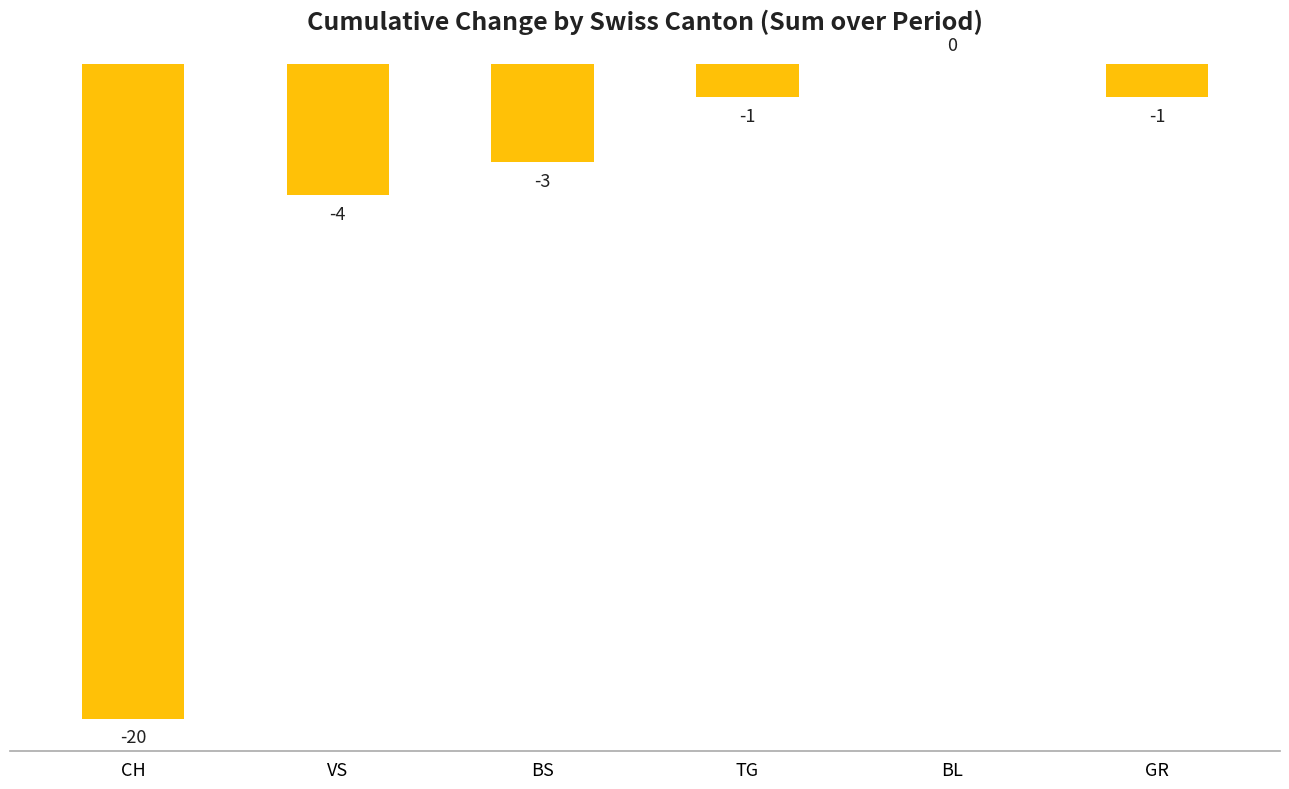

Is it true that the value at CH is -34?

False